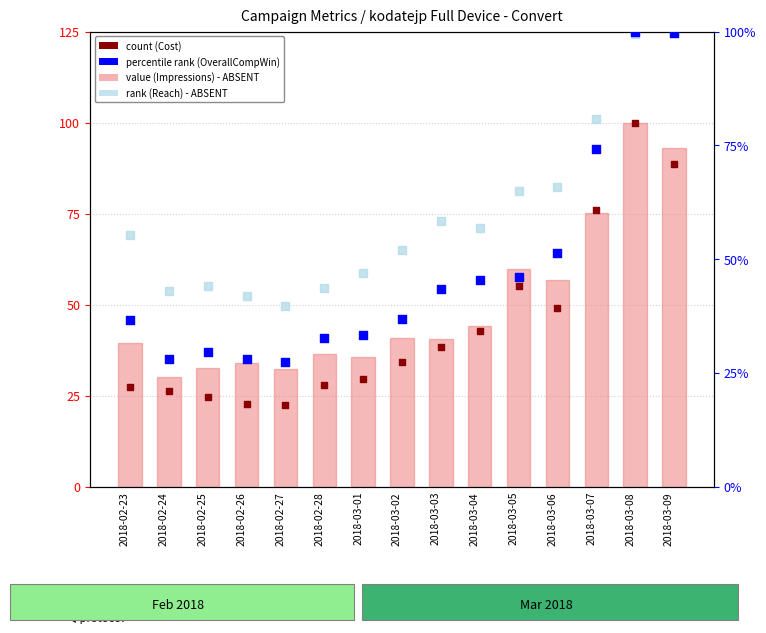

At how many categories does at least one series exceed 58?

6